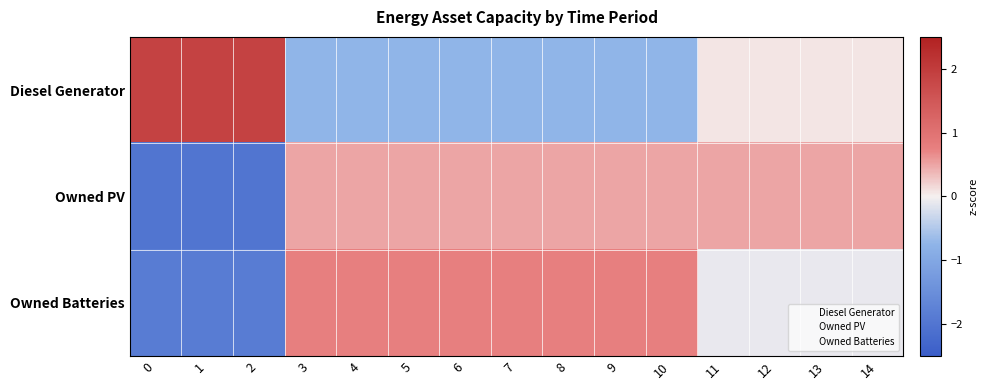

At which category is the sum across all series the highest?

3